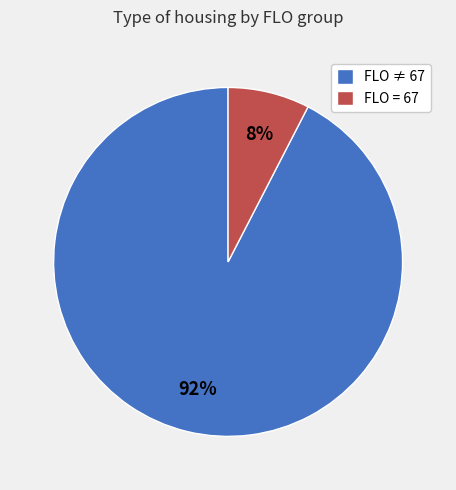

Which has a higher value, FLO ≠ 67 or FLO = 67?

FLO ≠ 67